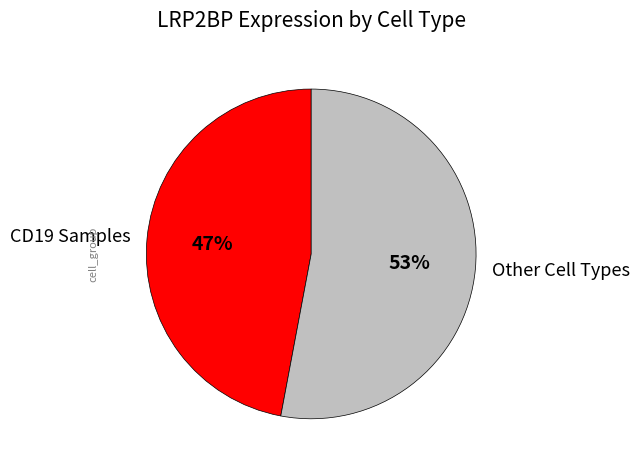

Does any single category account for the majority?

Yes